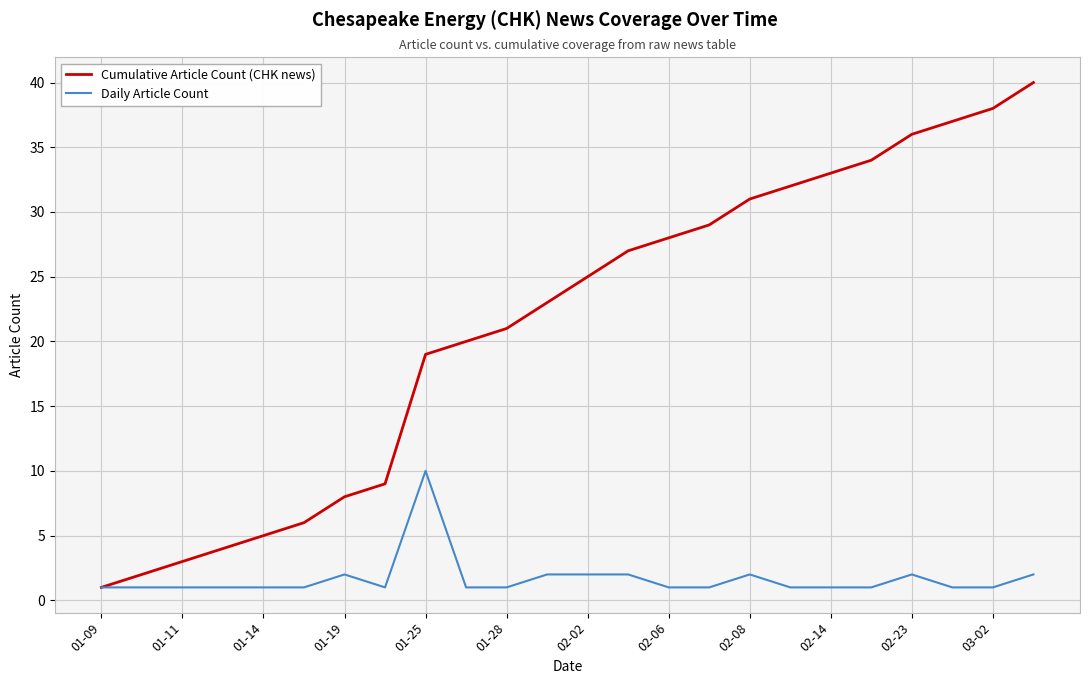

Does the chart have visible grid lines?

Yes